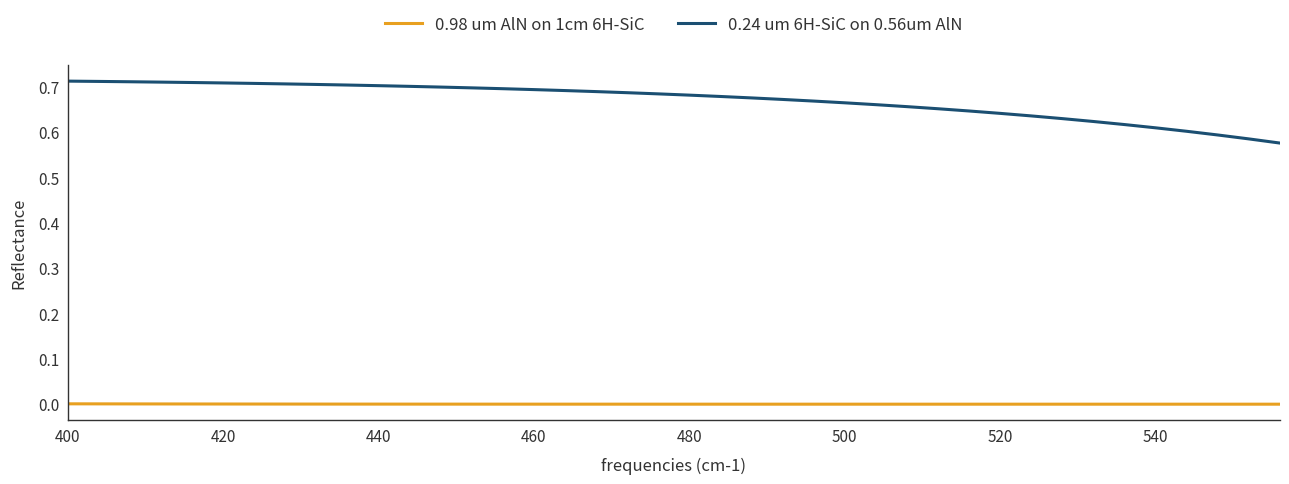

Which series has the largest range (max minus min)?

0.24 um 6H-SiC on 0.56um AlN